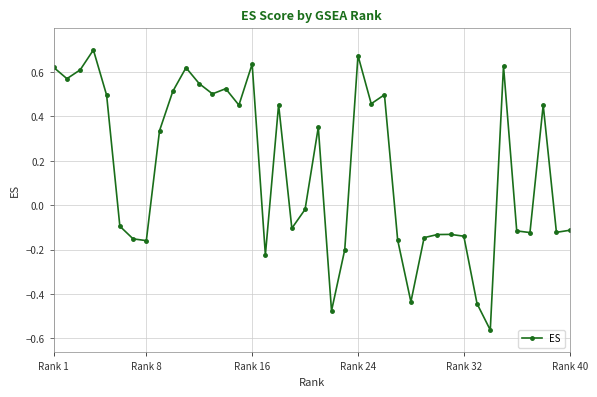

True or false: there are more than 0 points higher than both neighbors.

True